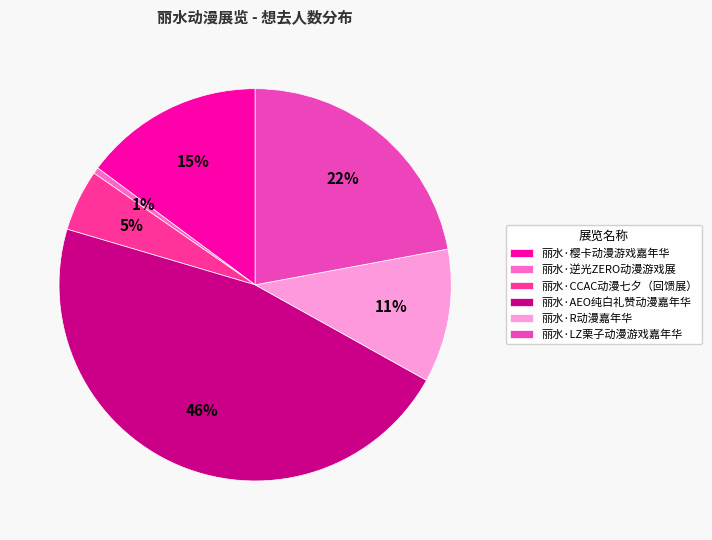

Do 丽水·AEO纯白礼赞动漫嘉年华 and 丽水·樱卡动漫游戏嘉年华 together represent more than half of the pie?

Yes